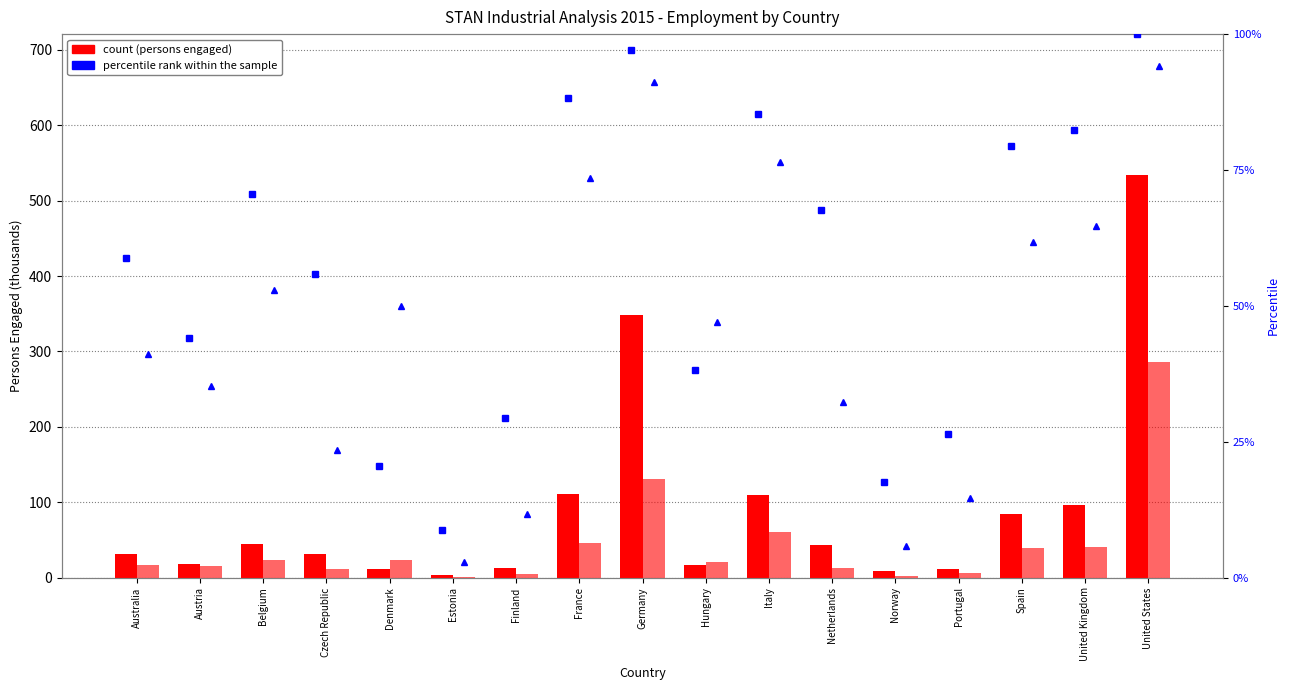

What is the greatest value displayed?

534.0